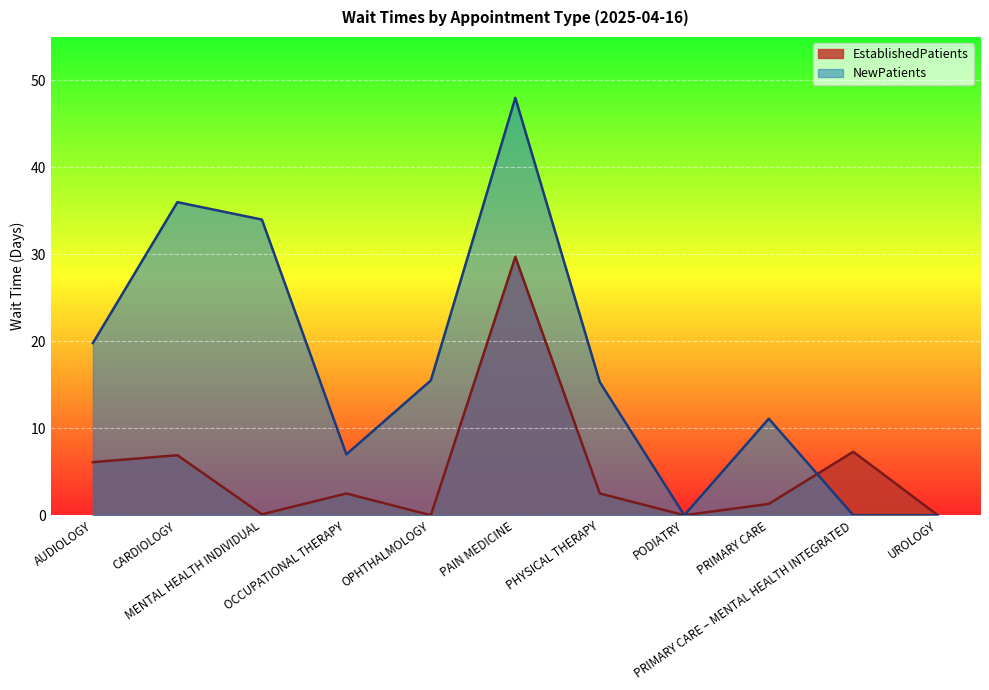

Between CARDIOLOGY and PAIN MEDICINE, which series saw the biggest shift?

EstablishedPatients